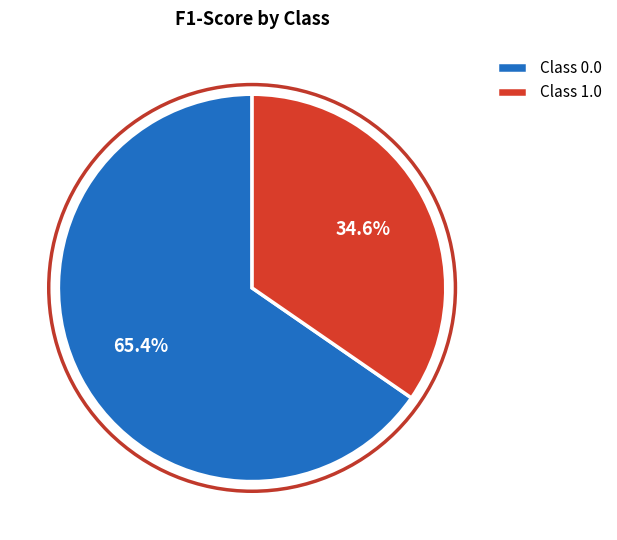

Which slice is the smallest?

Class 1.0